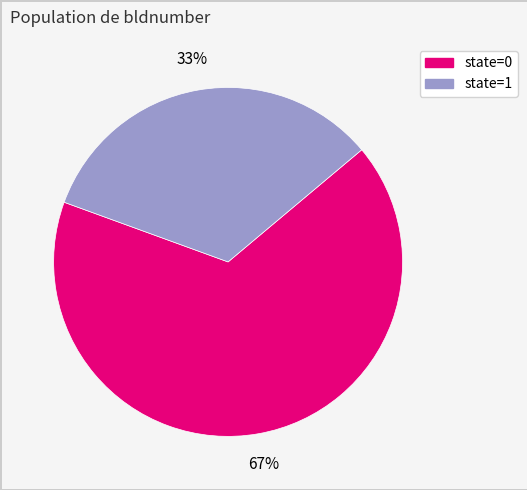

Is there any slice that represents more than half of the pie?

Yes